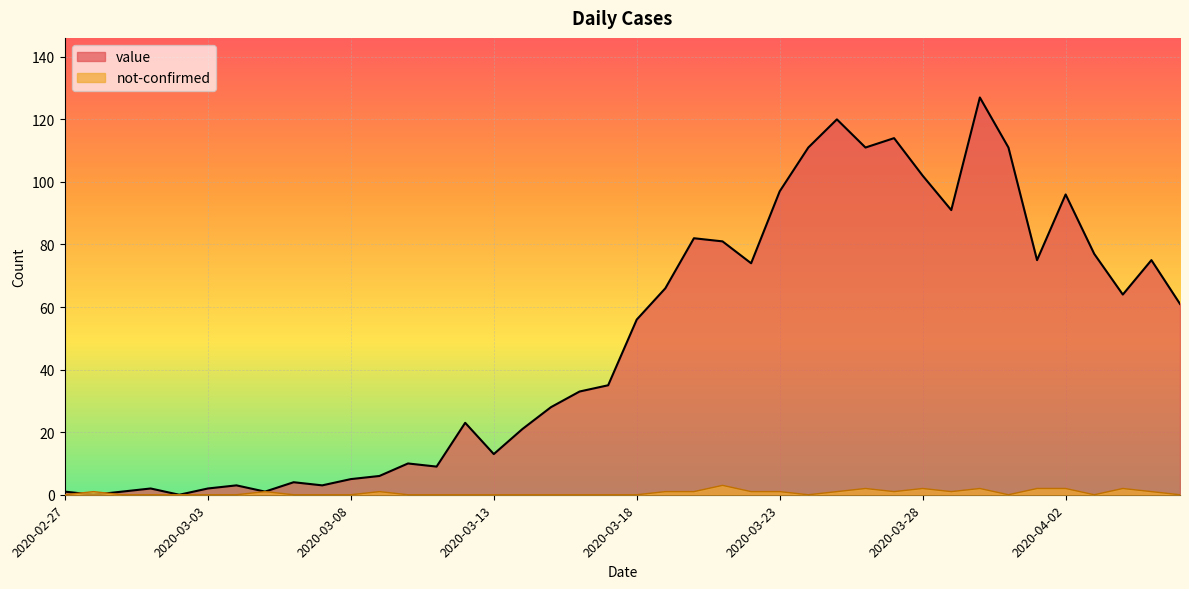

What is the average value of the not-confirmed series?

1